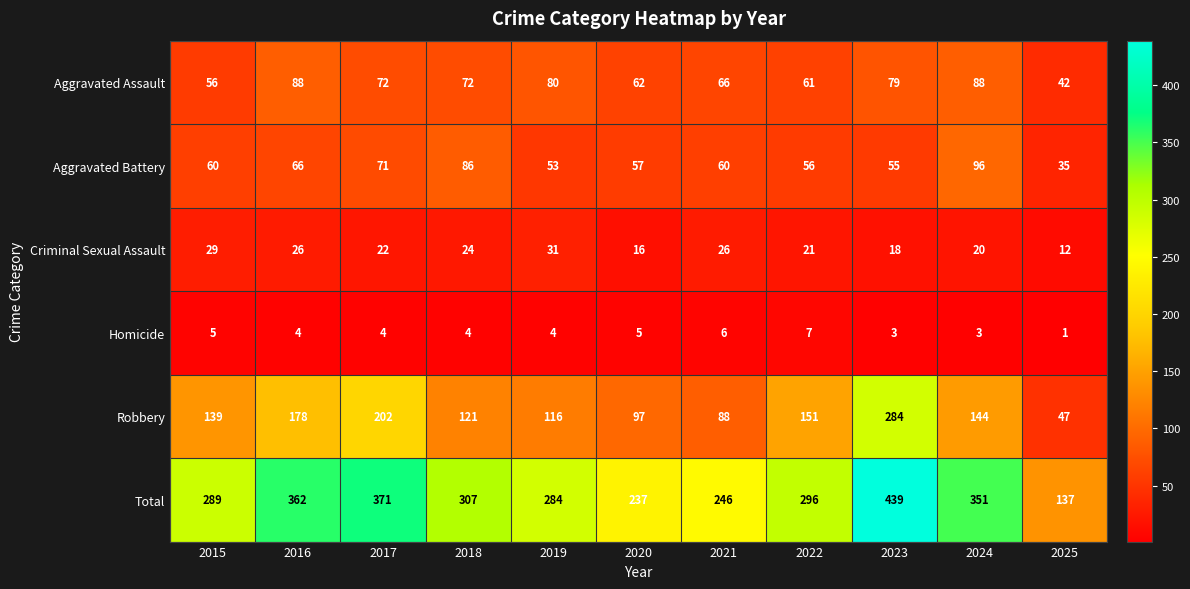

At which label is Aggravated Battery closest to 65?

2016